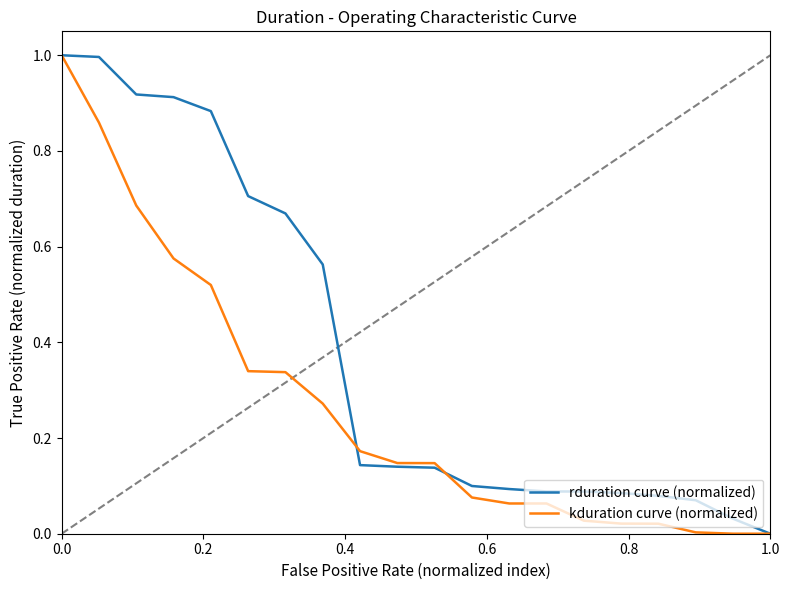

Which series has the largest total across all categories?

rduration curve (normalized)